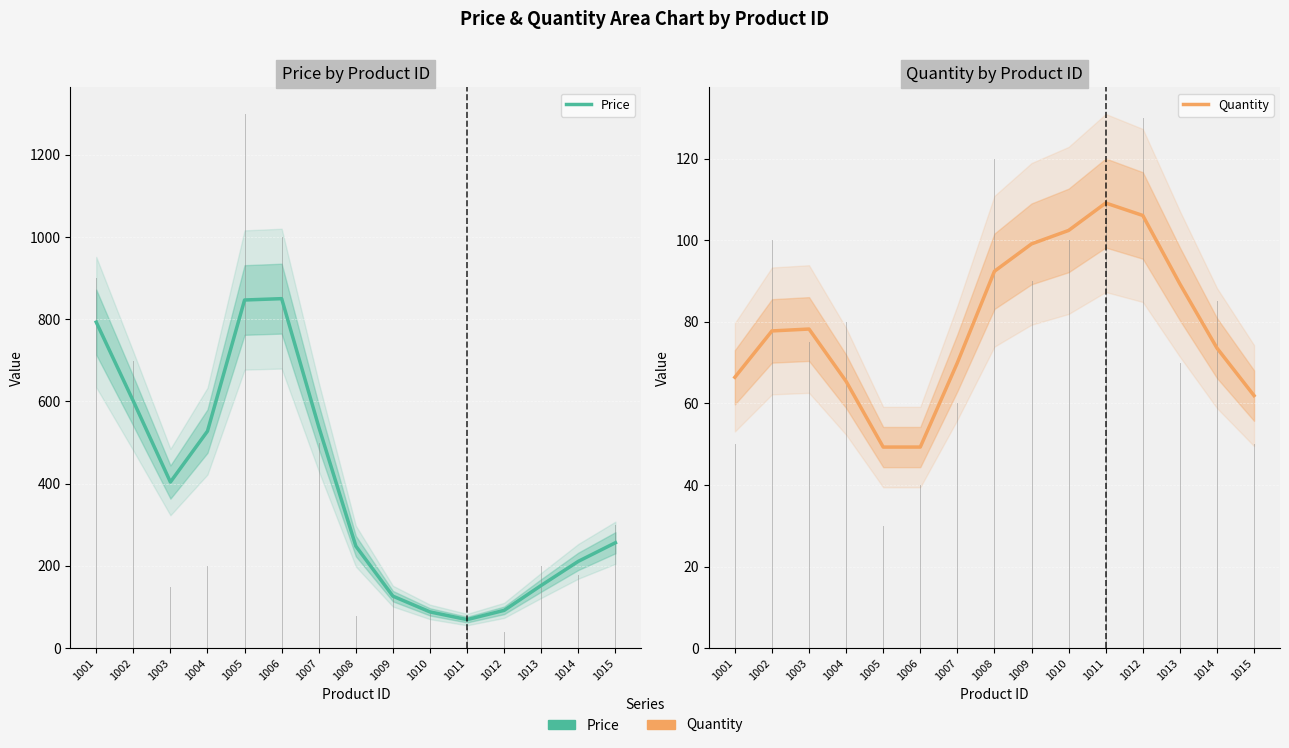

Does the chart display data point markers on the line(s)?

No